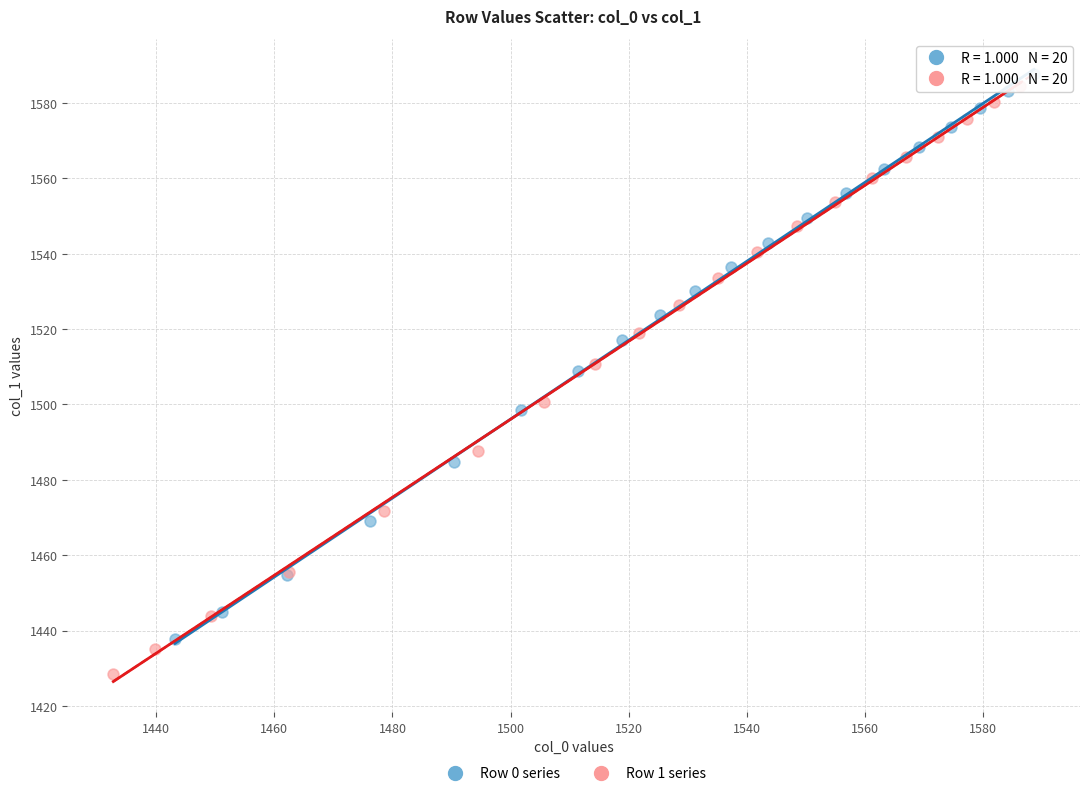

Which series contains the lowest Y value?

Row 1 series